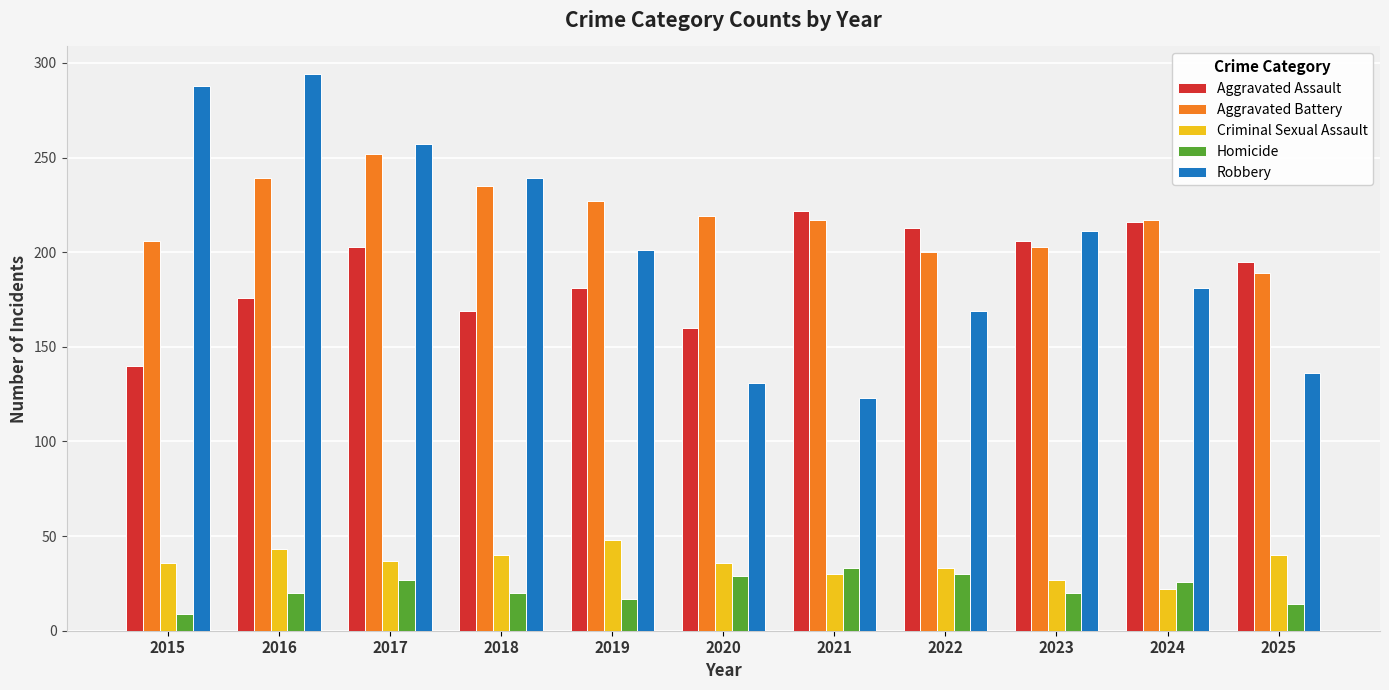

What value does the Robbery series have at 2017?

257